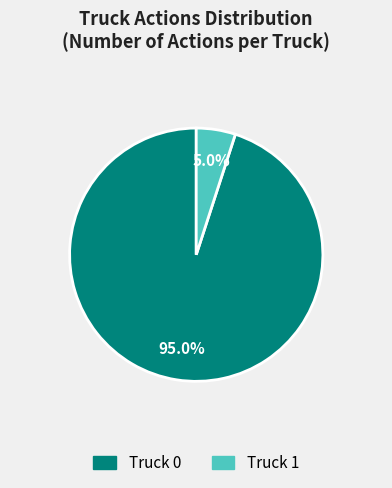

Between Truck 1 and Truck 0, which is larger?

Truck 0